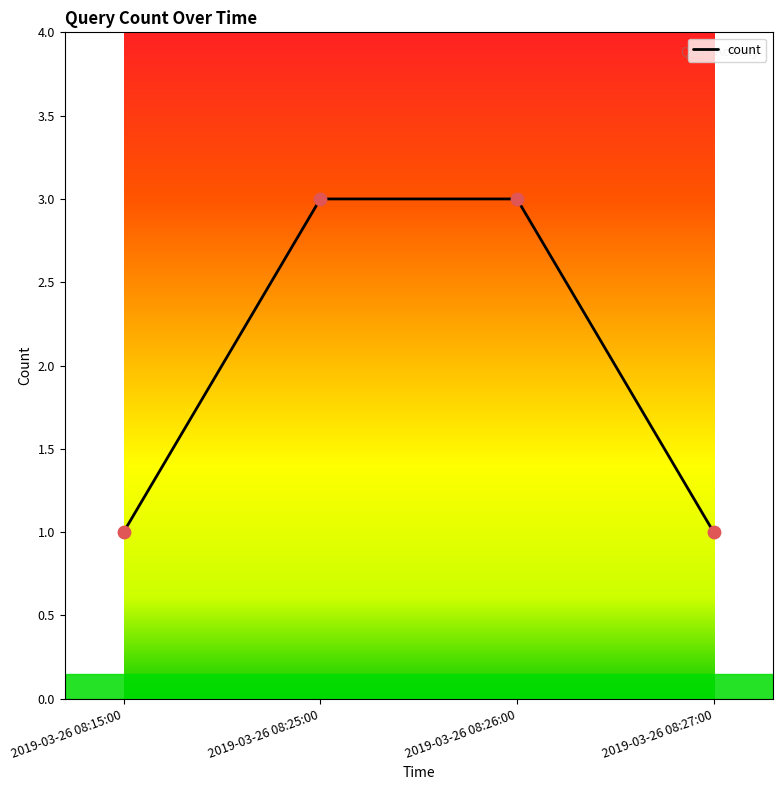

Which has a higher value, 2019-03-26 08:25:00 or 2019-03-26 08:15:00?

2019-03-26 08:25:00